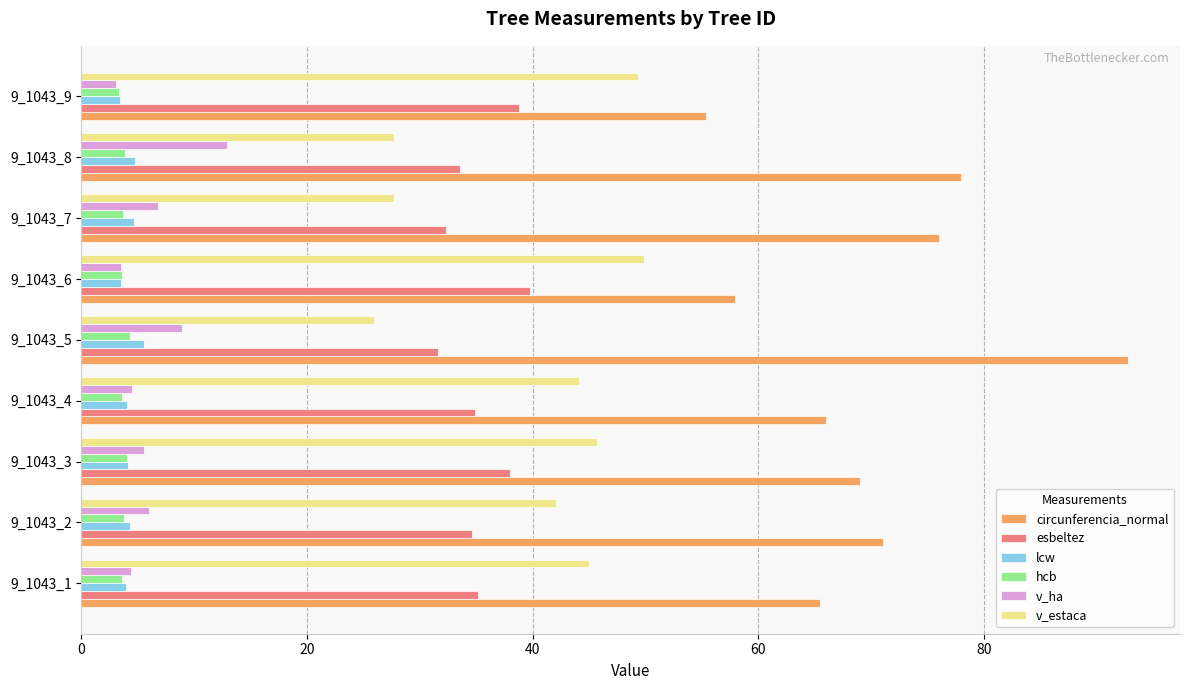

What is the difference between the maximum and minimum values in the circunferencia_normal series?

37.3